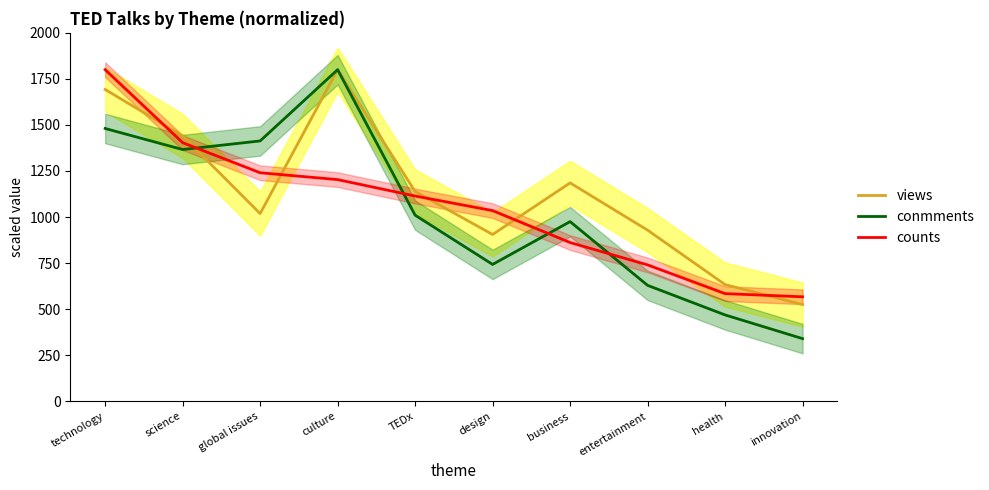

At culture, list the series in order from largest to smallest.

views, conmments, counts